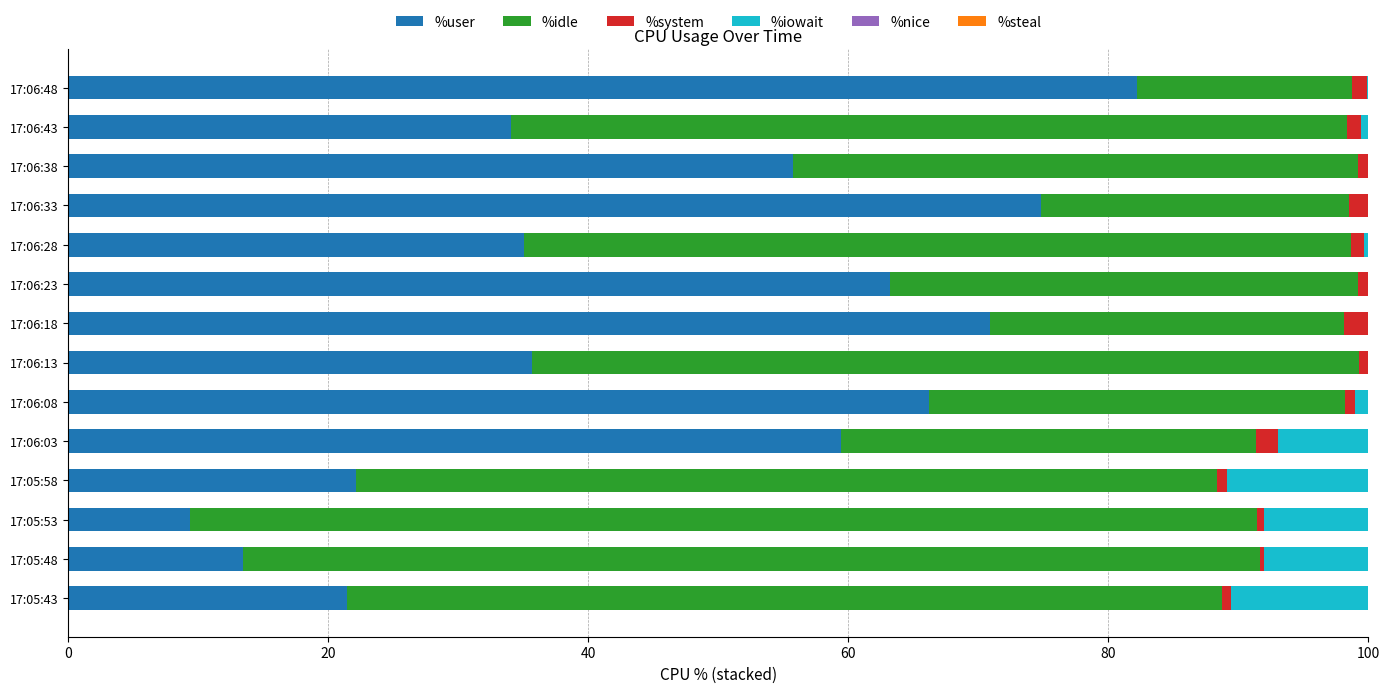

At which label does %user reach its peak?

17:06:48